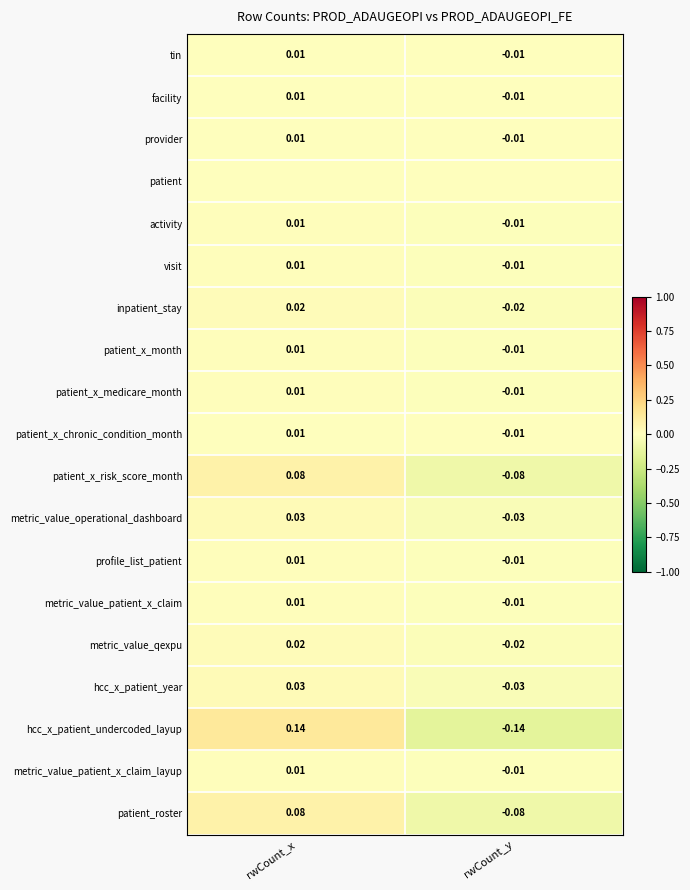

Which category has the highest value in the metric_value_patient_x_claim_layup series?

rwCount_x